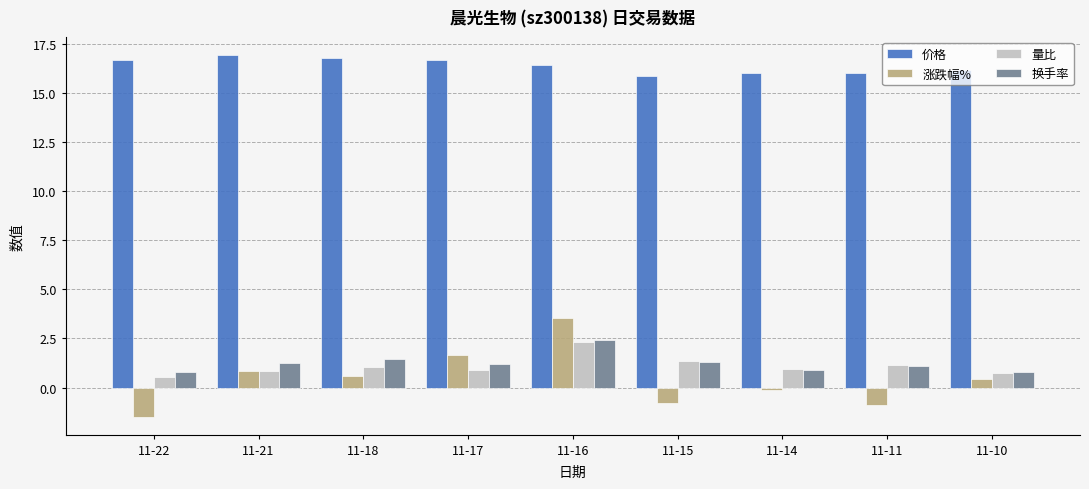

Between 11-18 and 11-11, which series saw the biggest shift?

涨跌幅%